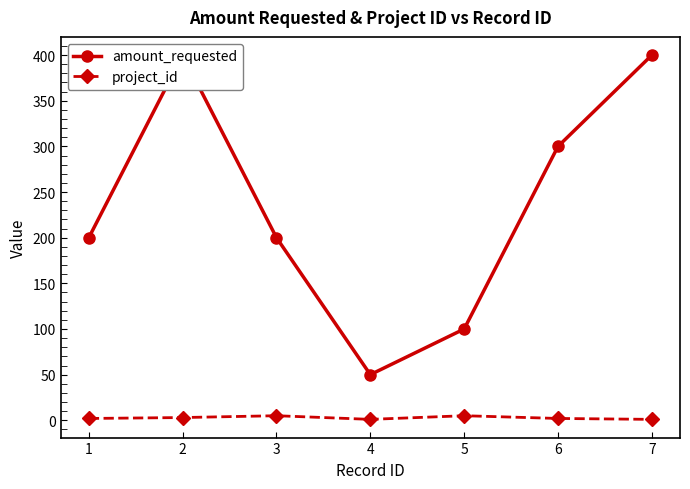

Where is project_id nearest to the value 3?

2